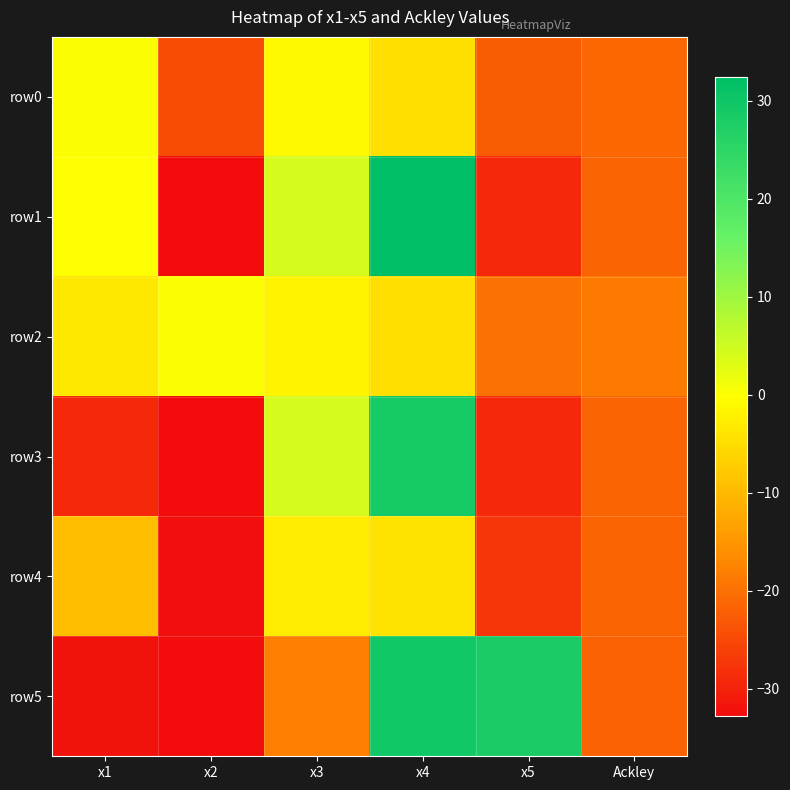

Reading left to right, extract all data points from this chart.

row0: x1=0.2	x2=-24.5	x3=-1.2	x4=-4.7	x5=-22.6	Ackley=-21.0
row1: x1=-0.2	x2=-32.8	x3=4.3	x4=32.4	x5=-29.0	Ackley=-21.5
row2: x1=-3.4	x2=0.2	x3=-1.9	x4=-4.7	x5=-19.7	Ackley=-18.6
row3: x1=-29.1	x2=-32.8	x3=4.3	x4=28.7	x5=-29.0	Ackley=-21.3
row4: x1=-9.2	x2=-32.3	x3=-2.8	x4=-4.2	x5=-27.3	Ackley=-21.3
row5: x1=-31.8	x2=-32.6	x3=-18.1	x4=29.6	x5=28.0	Ackley=-21.6